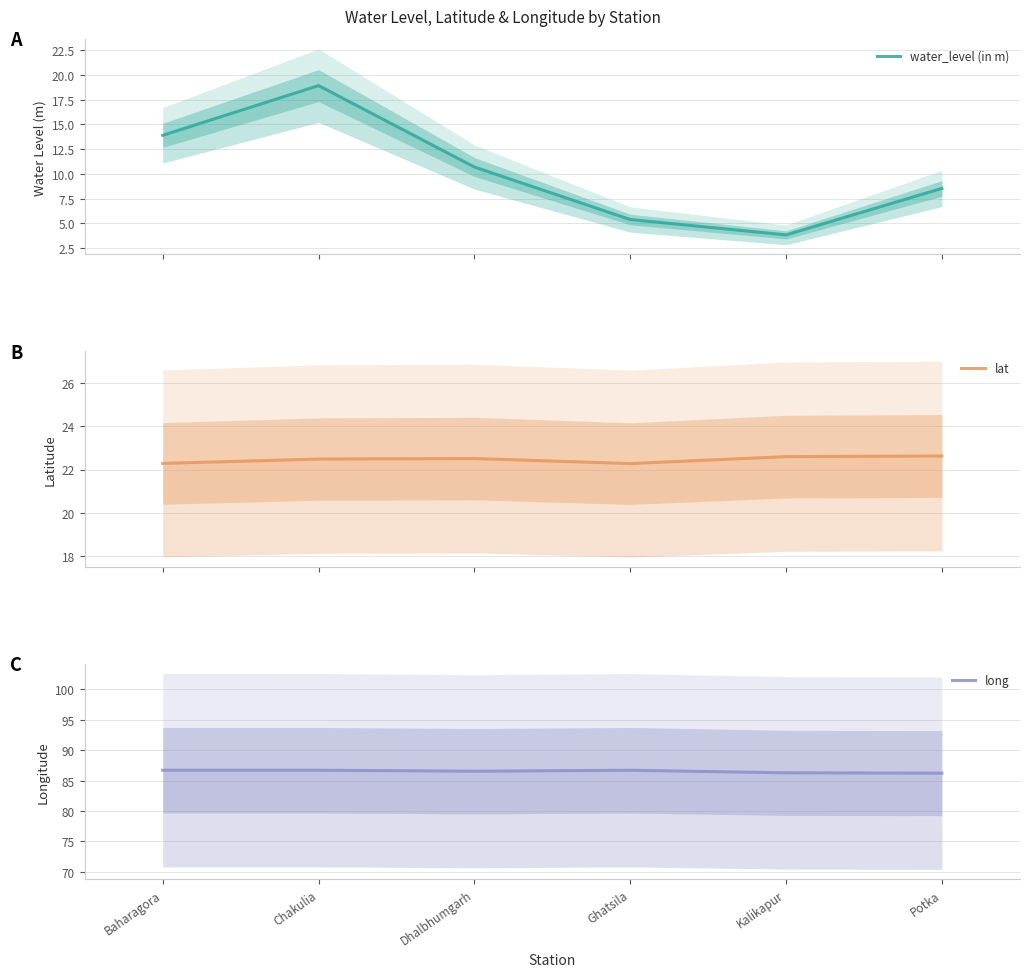

True or false: water_level (in m) and long cross at least once.

False